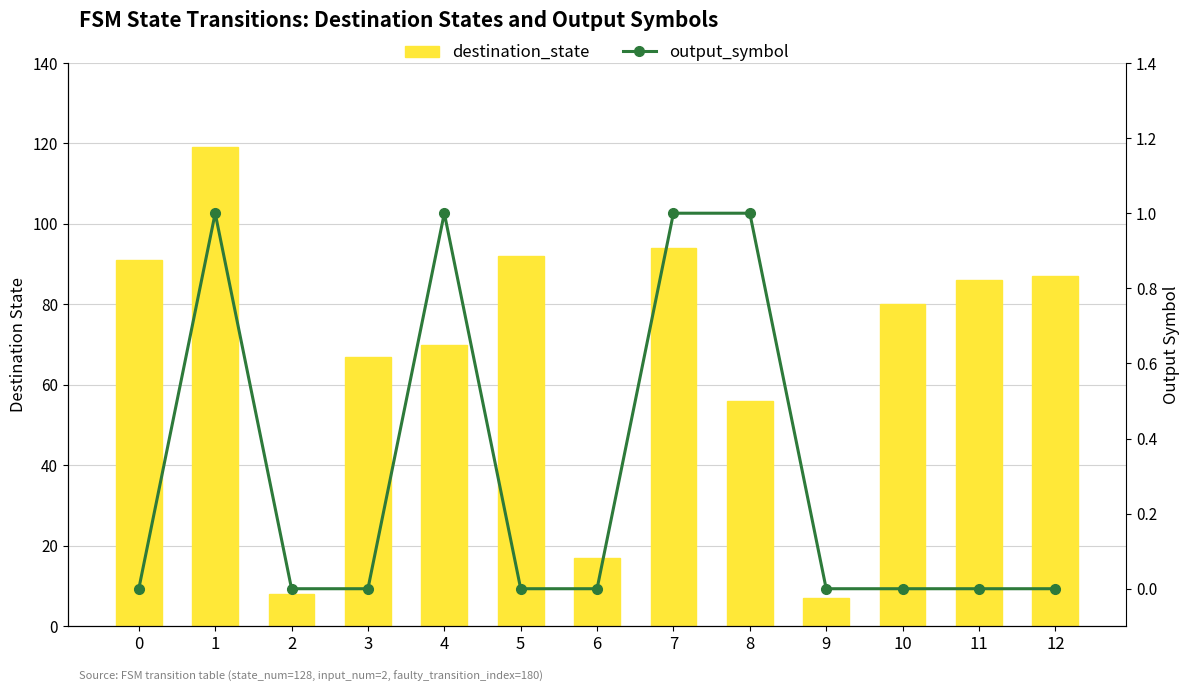

What is the difference between the maximum and second lowest values in the output_symbol series?

1